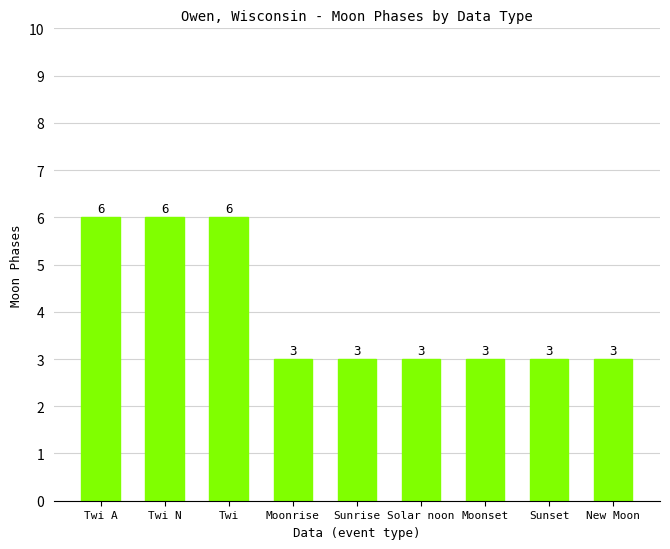

What is the difference between the values at Twi A and Solar noon?

3